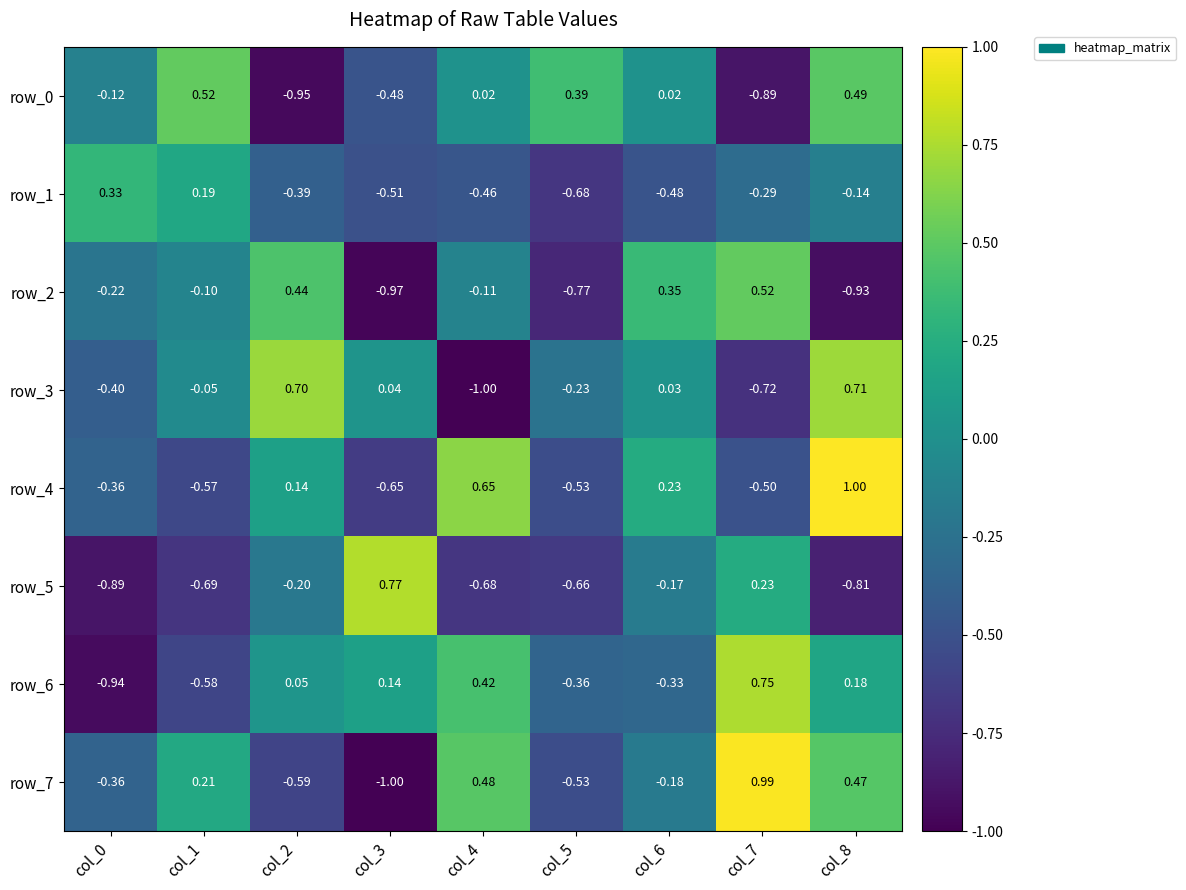

Is the value of row_7 at col_2 greater than the value of row_1 at col_4?

No